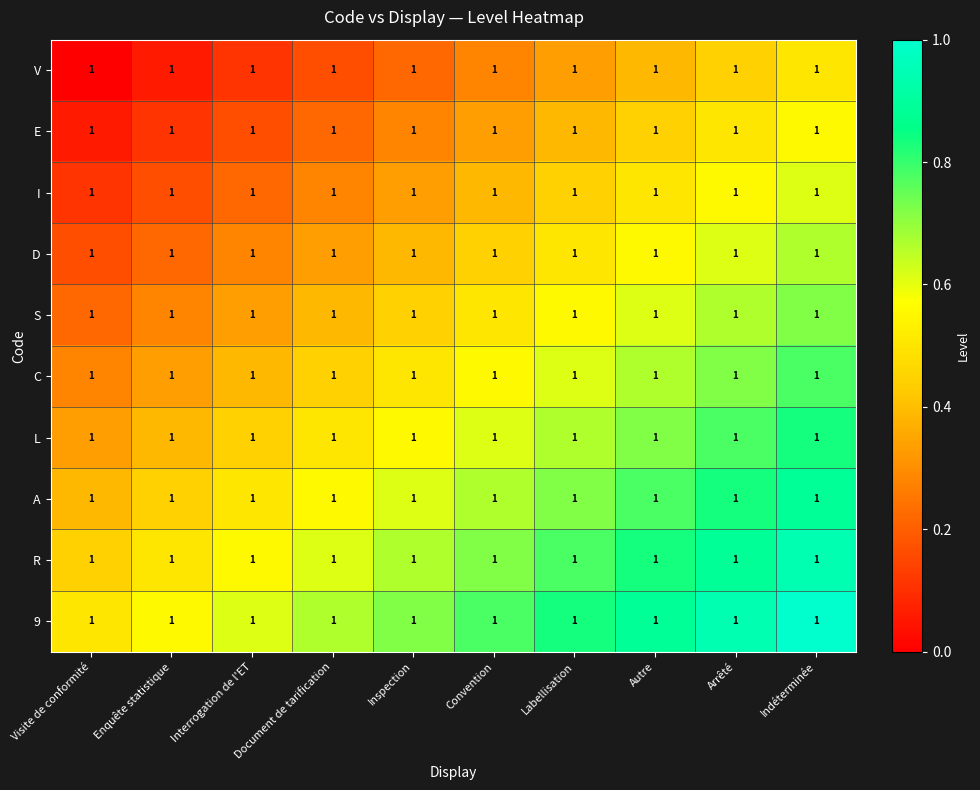

Reading left to right, transcribe all the data shown in this chart.

V: Visite de conformité=1.0	Enquête statistique=1.0	Interrogation de l'ET=1.0	Document de tarification=1.0	Inspection=1.0	Convention=1.0	Labellisation=1.0	Autre=1.0	Arrêté=1.0	Indéterminée=1.0
E: Visite de conformité=1.0	Enquête statistique=1.0	Interrogation de l'ET=1.0	Document de tarification=1.0	Inspection=1.0	Convention=1.0	Labellisation=1.0	Autre=1.0	Arrêté=1.0	Indéterminée=1.0
I: Visite de conformité=1.0	Enquête statistique=1.0	Interrogation de l'ET=1.0	Document de tarification=1.0	Inspection=1.0	Convention=1.0	Labellisation=1.0	Autre=1.0	Arrêté=1.0	Indéterminée=1.0
D: Visite de conformité=1.0	Enquête statistique=1.0	Interrogation de l'ET=1.0	Document de tarification=1.0	Inspection=1.0	Convention=1.0	Labellisation=1.0	Autre=1.0	Arrêté=1.0	Indéterminée=1.0
S: Visite de conformité=1.0	Enquête statistique=1.0	Interrogation de l'ET=1.0	Document de tarification=1.0	Inspection=1.0	Convention=1.0	Labellisation=1.0	Autre=1.0	Arrêté=1.0	Indéterminée=1.0
C: Visite de conformité=1.0	Enquête statistique=1.0	Interrogation de l'ET=1.0	Document de tarification=1.0	Inspection=1.0	Convention=1.0	Labellisation=1.0	Autre=1.0	Arrêté=1.0	Indéterminée=1.0
L: Visite de conformité=1.0	Enquête statistique=1.0	Interrogation de l'ET=1.0	Document de tarification=1.0	Inspection=1.0	Convention=1.0	Labellisation=1.0	Autre=1.0	Arrêté=1.0	Indéterminée=1.0
A: Visite de conformité=1.0	Enquête statistique=1.0	Interrogation de l'ET=1.0	Document de tarification=1.0	Inspection=1.0	Convention=1.0	Labellisation=1.0	Autre=1.0	Arrêté=1.0	Indéterminée=1.0
R: Visite de conformité=1.0	Enquête statistique=1.0	Interrogation de l'ET=1.0	Document de tarification=1.0	Inspection=1.0	Convention=1.0	Labellisation=1.0	Autre=1.0	Arrêté=1.0	Indéterminée=1.0
9: Visite de conformité=1.0	Enquête statistique=1.0	Interrogation de l'ET=1.0	Document de tarification=1.0	Inspection=1.0	Convention=1.0	Labellisation=1.0	Autre=1.0	Arrêté=1.0	Indéterminée=1.0